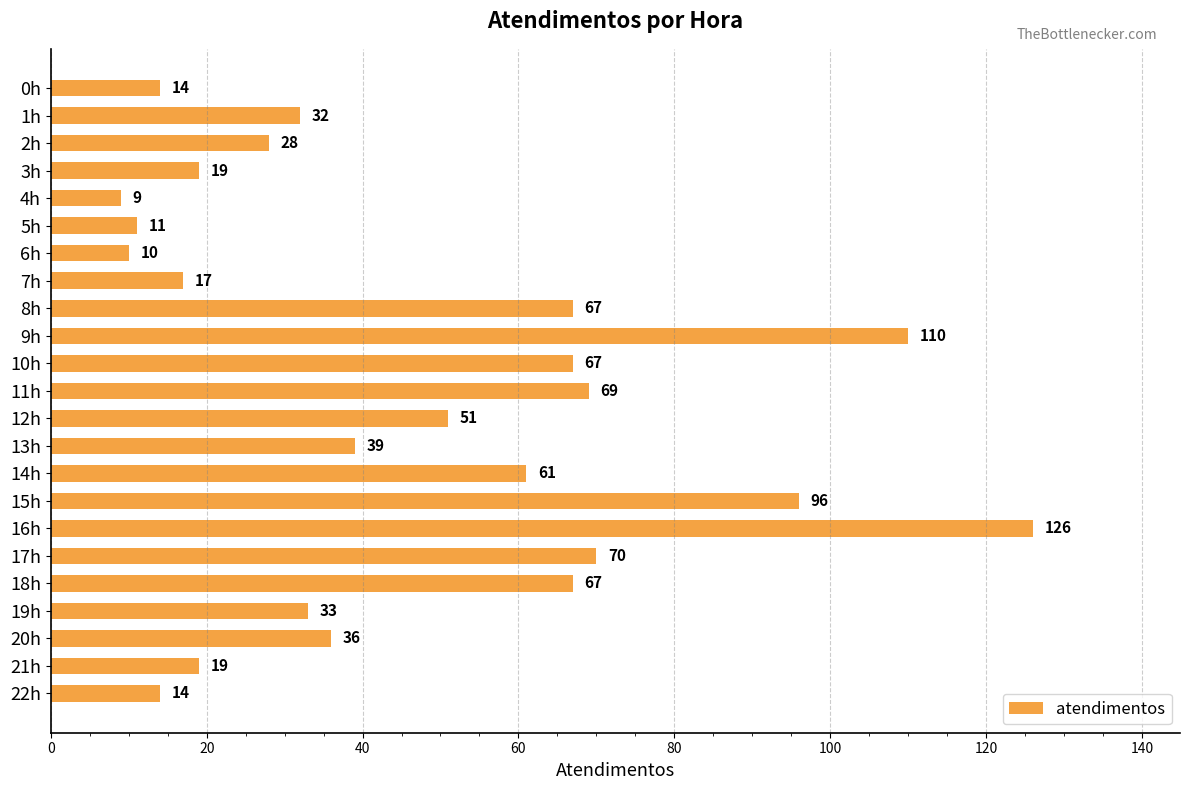

Reading top to bottom, extract all data points from this chart.

14	32	28	19	9	11	10	17	67	110	67	69	51	39	61	96	126	70	67	33	36	19	14